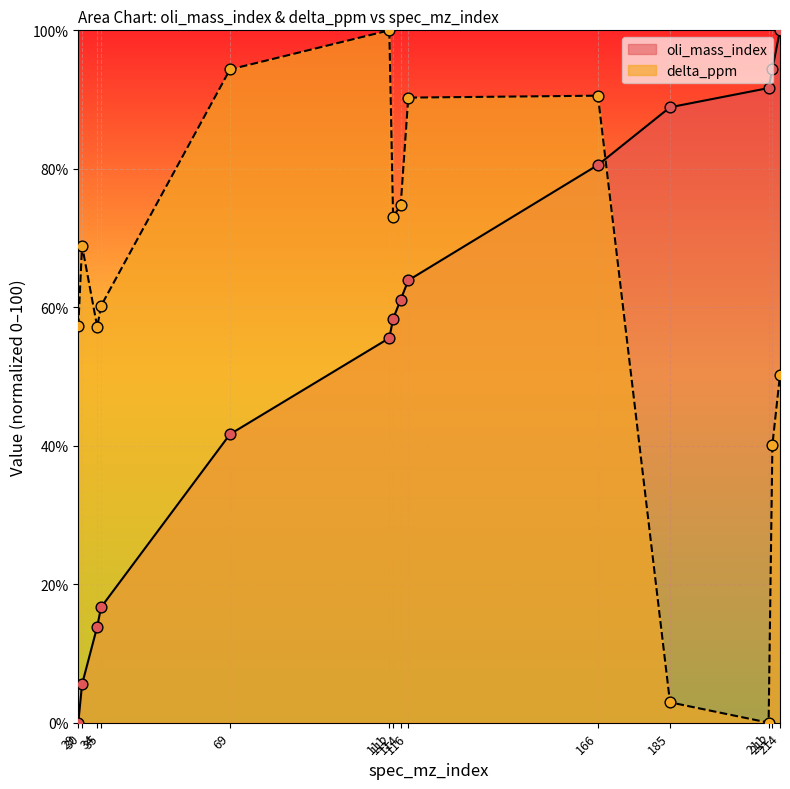

Which series contains the lowest Y value?

oli_mass_index